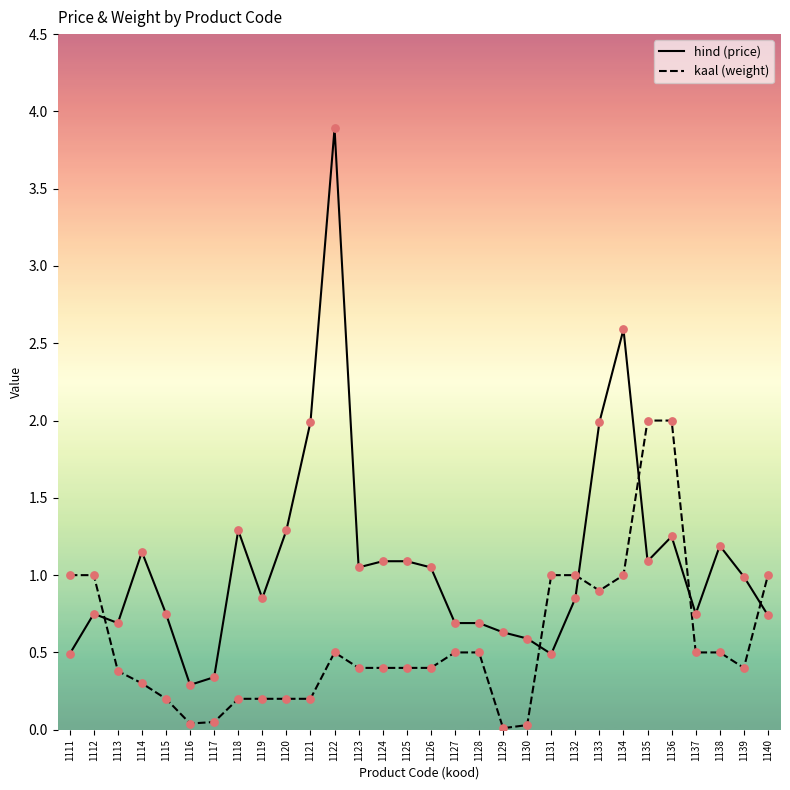

Which series has the largest range (max minus min)?

hind (price)